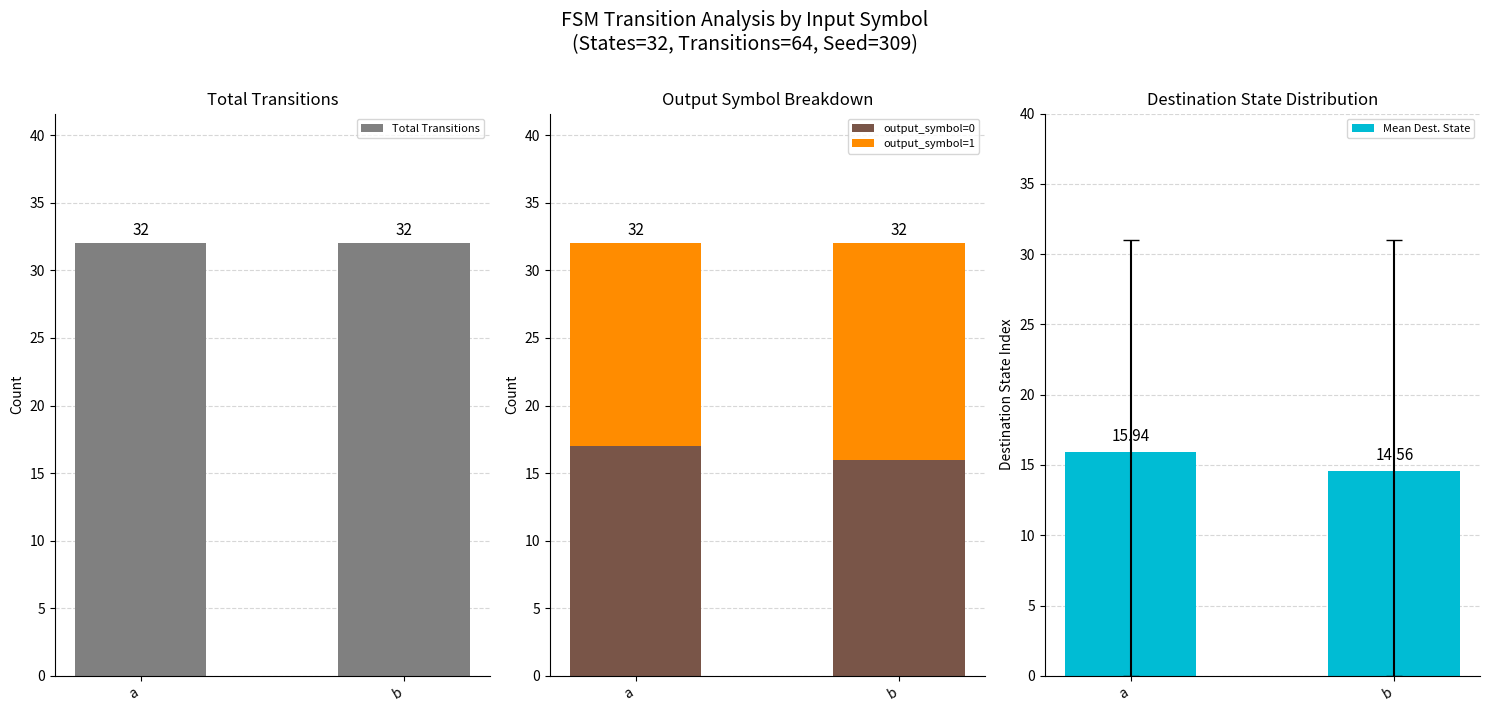

Reading left to right, transcribe all the data shown in this chart.

Total Transitions: a=32.0	b=32.0
output_symbol=0: a=17.0	b=16.0
output_symbol=1: a=15.0	b=16.0
Mean Dest. State: a=15.9	b=14.6